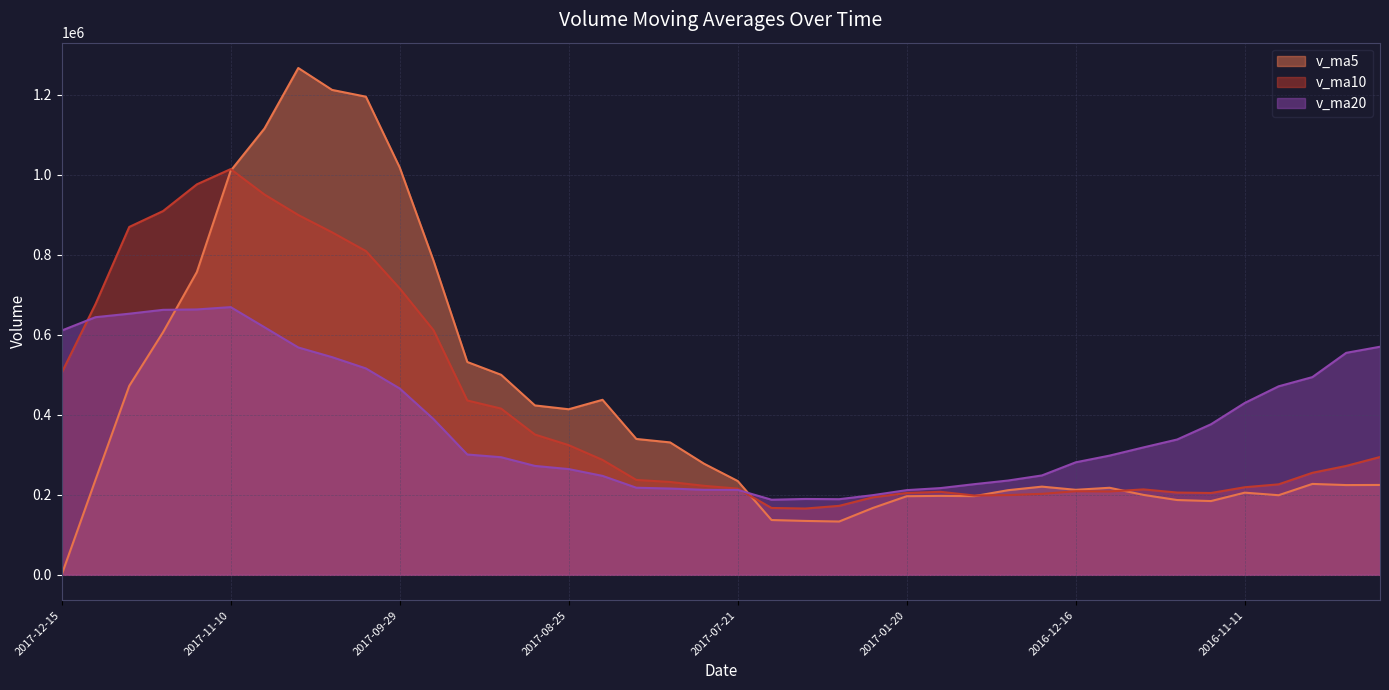

Reading left to right, list all the values displayed in this chart.

v_ma5: 0.0	237191.7	472059.1	606135.2	756573.6	1009512.2	1115089.2	1266187.1	1211475.7	1194538.4	1017759.6	785036.1	531720.7	499766.9	423211.6	413658.3	437255.9	339447.6	330812.8	277750.5	234346.5	136909.4	134669.6	133189.2	167114.3	196397.0	197218.4	196606.2	211493.2	220336.4	212415.5	217503.7	199758.1	186865.0	184309.8	205294.7	198895.4	227120.2	224236.7	224544.9
v_ma10: 504756.1	676140.4	869123.1	908805.4	975556.0	1013635.9	950062.6	898953.9	855621.3	808875.0	715709.0	611146.0	435584.2	415289.9	350481.1	324002.4	287082.7	237058.6	232001.0	222432.4	215371.8	167063.9	165637.9	172341.2	193725.4	204406.3	207361.1	198182.2	199179.1	202323.1	208855.1	208199.6	213439.1	205550.9	204427.4	218824.3	226080.0	254900.7	272051.5	294341.5
v_ma20: 610232.5	643643.2	652353.6	662047.7	663018.6	668819.1	618572.7	568006.2	543811.2	515653.7	465540.4	389105.0	300611.0	293815.5	272103.2	264204.3	247221.9	217620.4	215590.1	212377.8	212113.4	187631.8	189538.5	188946.0	199076.4	211615.3	216720.5	226541.5	235615.3	248332.3	281120.6	297853.6	318300.9	338097.5	376146.1	429429.2	470922.4	493991.5	554597.1	569842.7